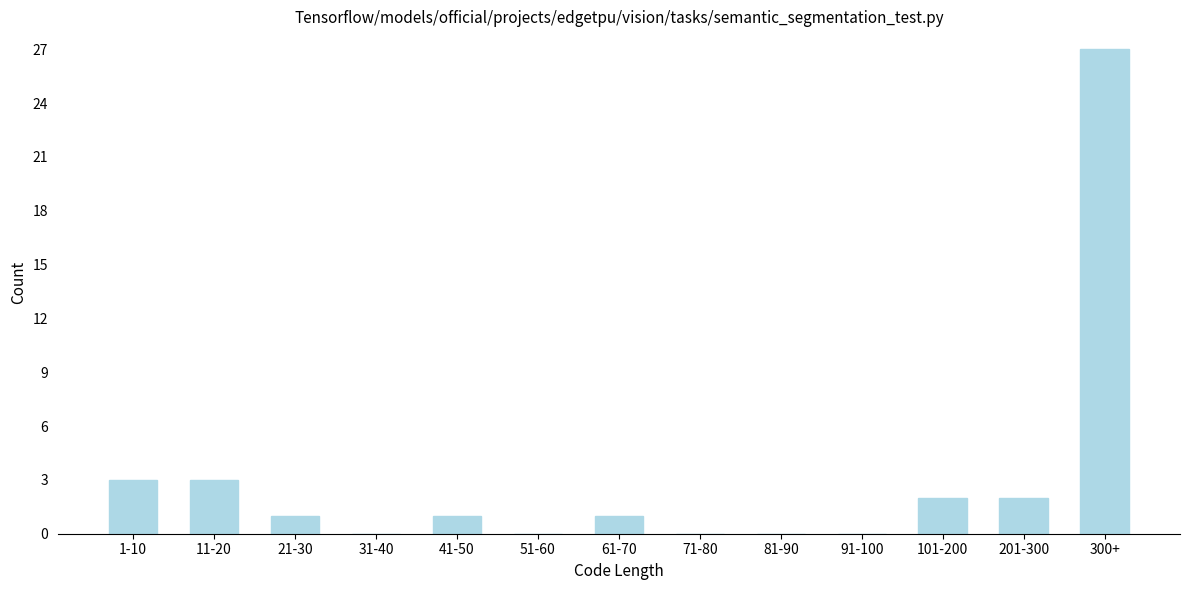

Reading right to left, what are all the values shown in this chart?

300+=27	201-300=2	101-200=2	91-100=0	81-90=0	71-80=0	61-70=1	51-60=0	41-50=1	31-40=0	21-30=1	11-20=3	1-10=3